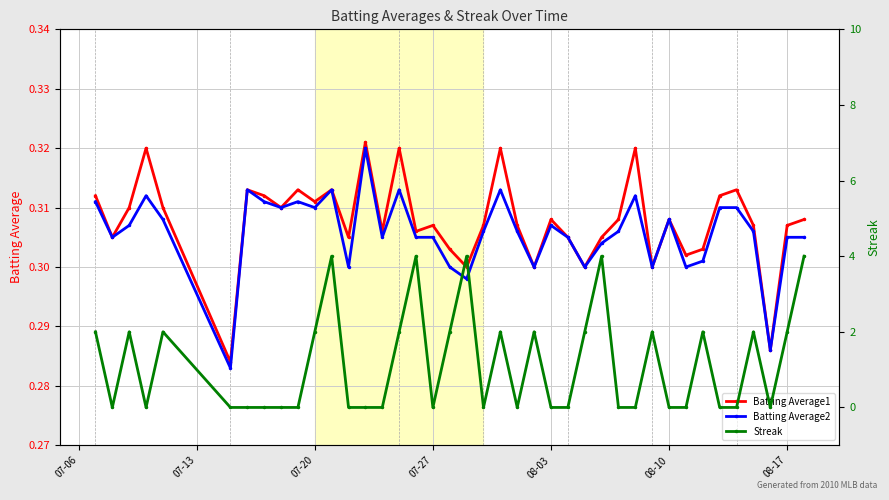

True or false: Batting Average1 has more than 1 points higher than both neighbors.

True